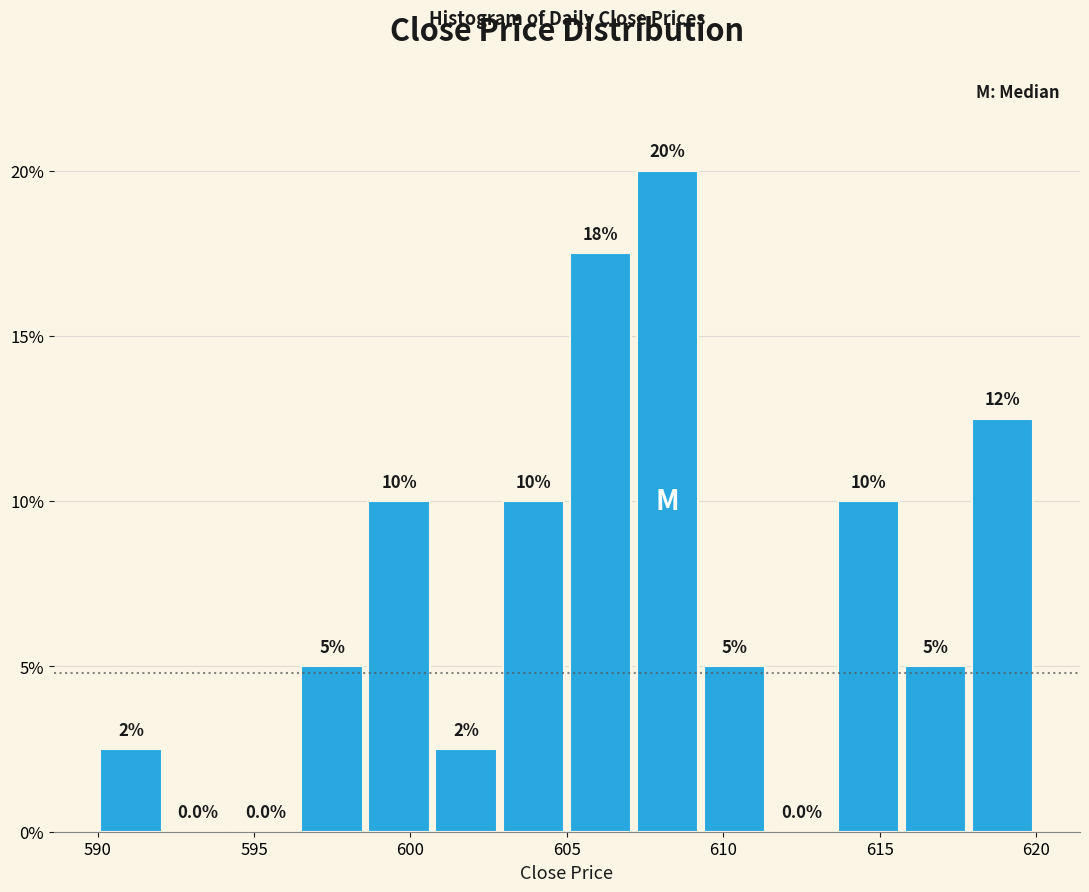

Which range on the x-axis has the tallest bar?

607.0 to 609.5